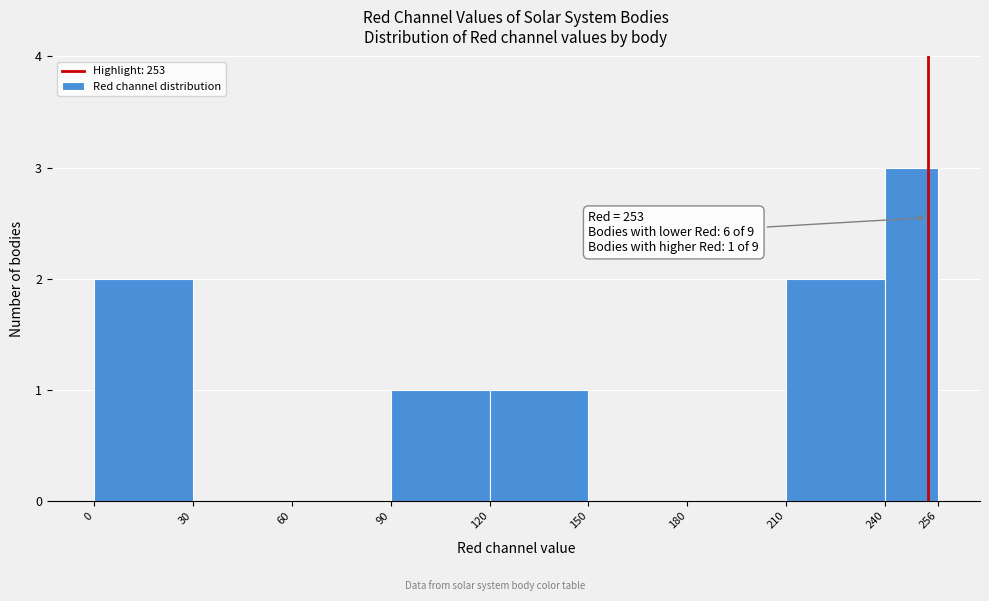

Over which range of the x-axis is the bar tallest?

240 to 256